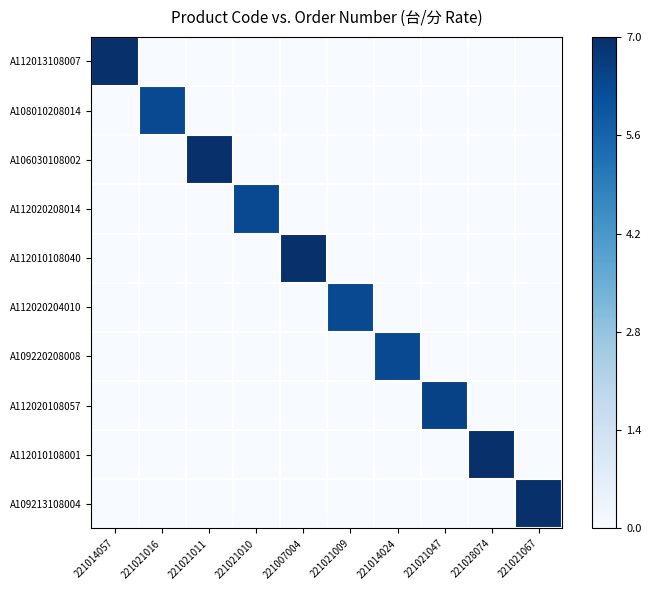

Rank the series at 221021067 from highest to lowest value.

A109213108004, A112013108007, A108010208014, A106030108002, A112020208014, A112010108040, A112020204010, A109220208008, A112020108057, A112010108001